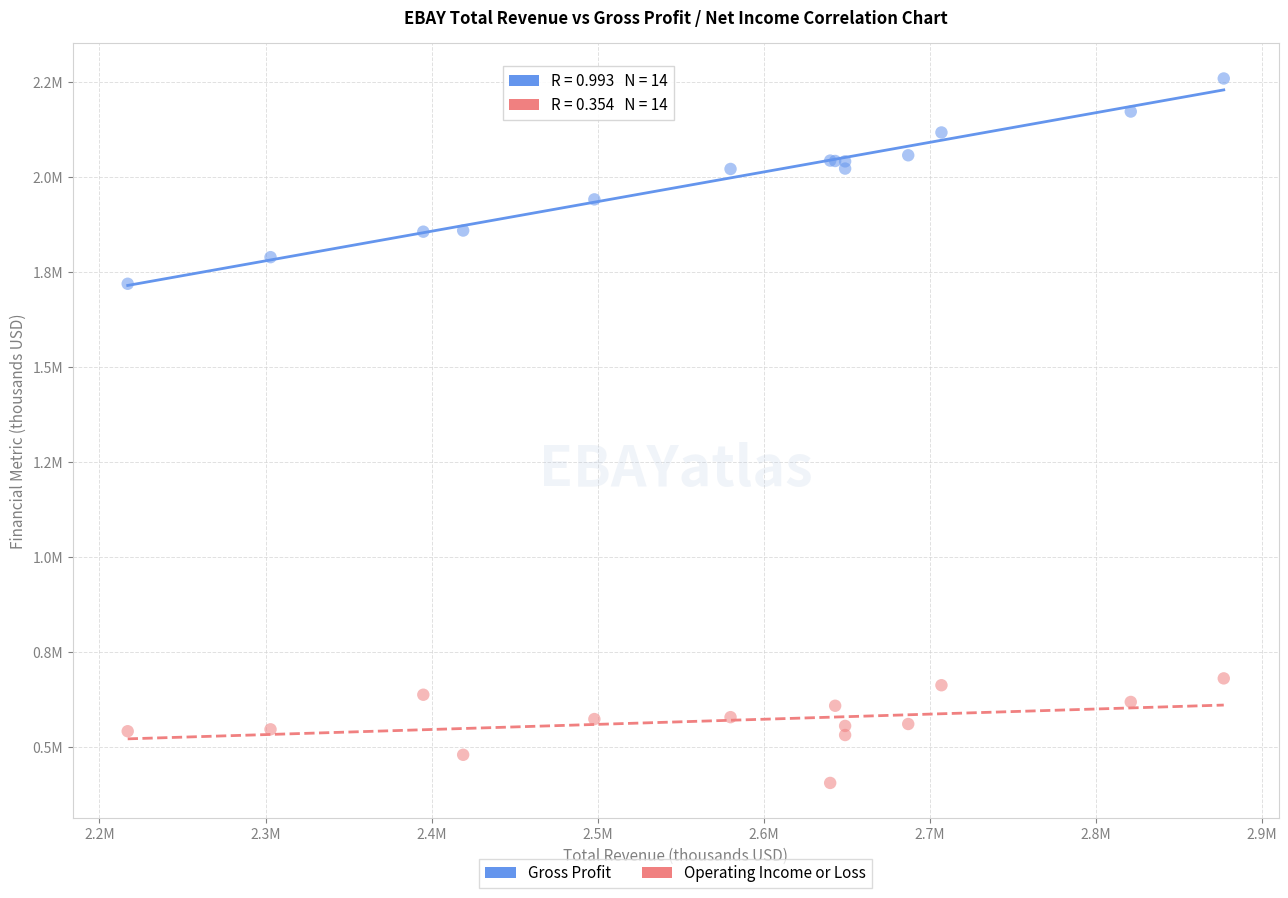

Which series contains the highest Y value?

Gross Profit